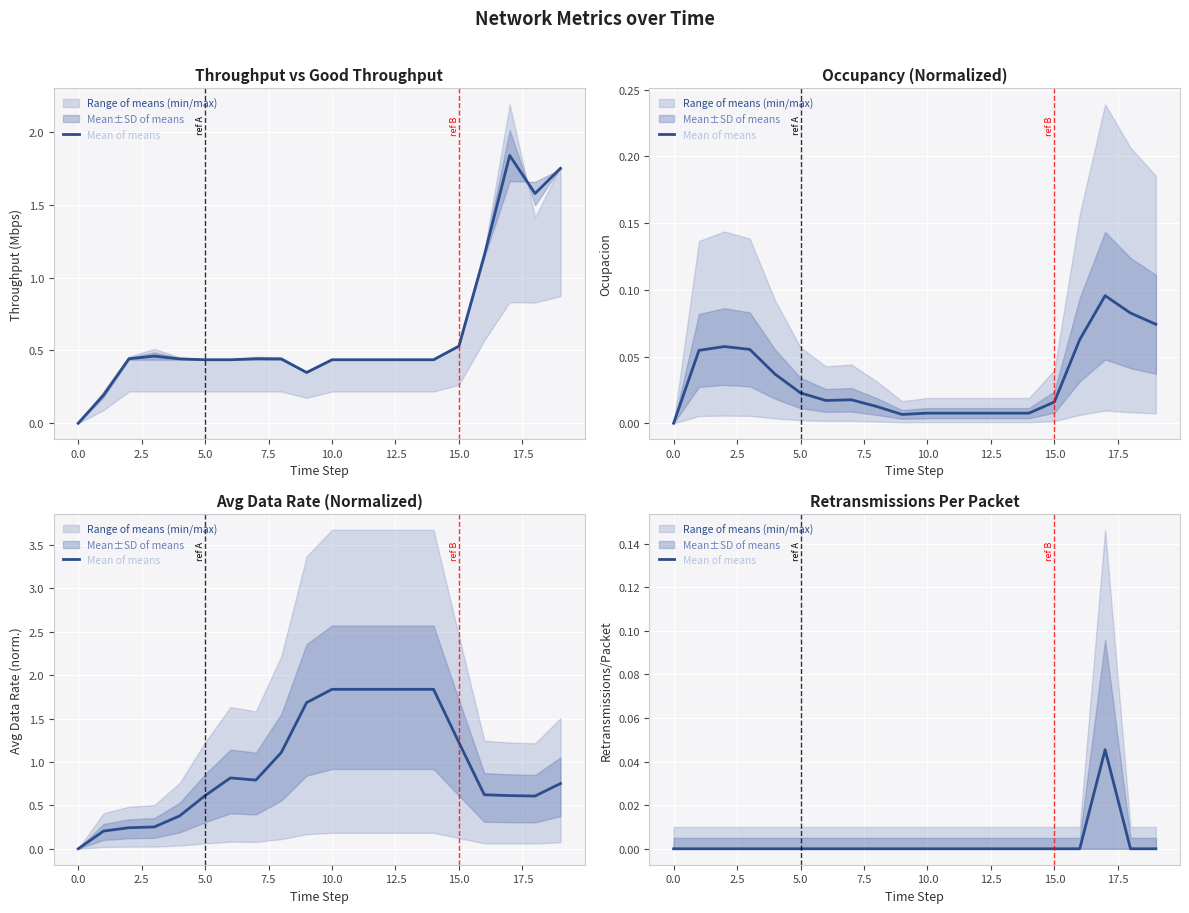

How many points are higher than both their immediate neighbors (excluding endpoints)?

1